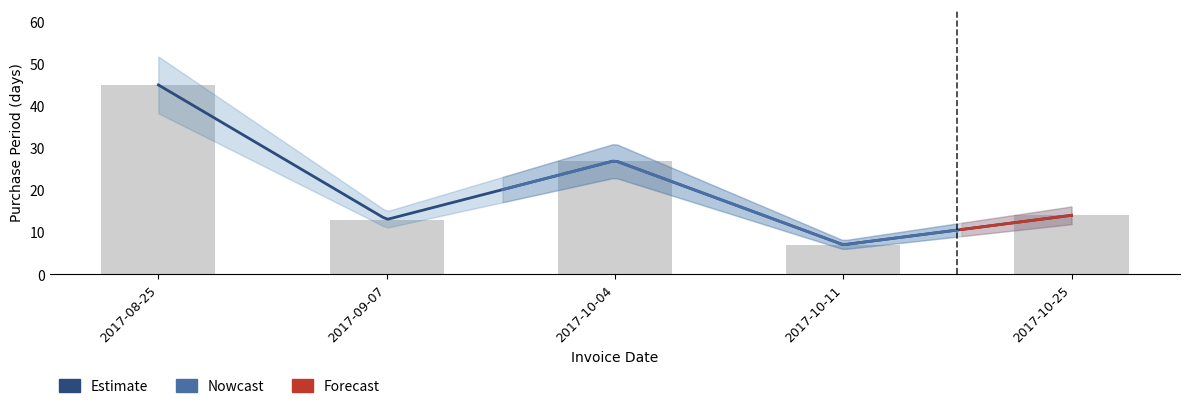

What is the ratio of the value at 2017-09-07 to the value at 2017-08-25?

0.3